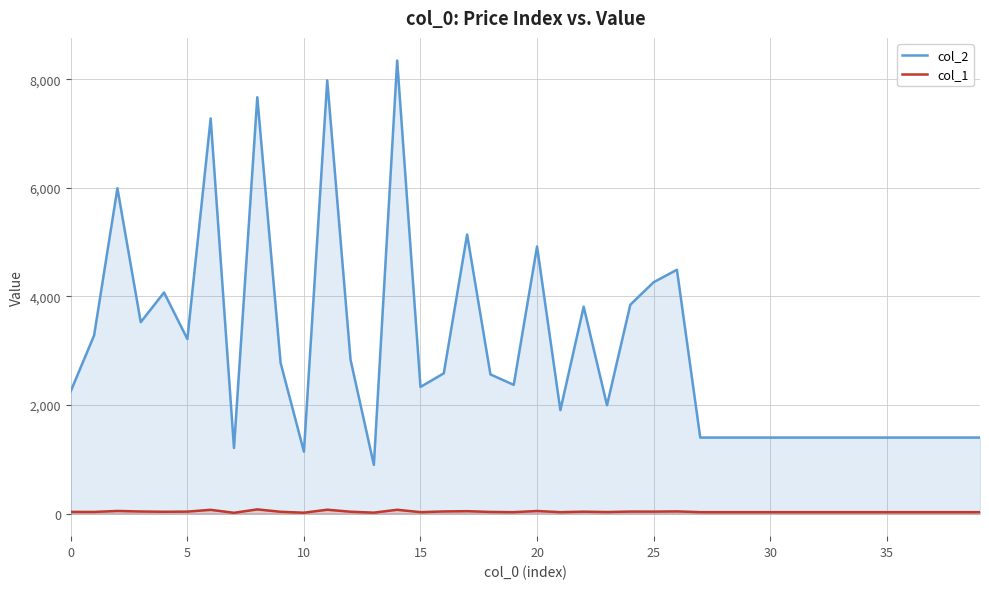

Does the chart display data point markers on the line(s)?

No